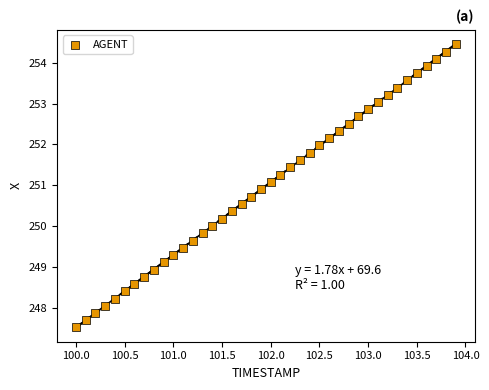

What is the range of Y values (max minus min)?

6.9